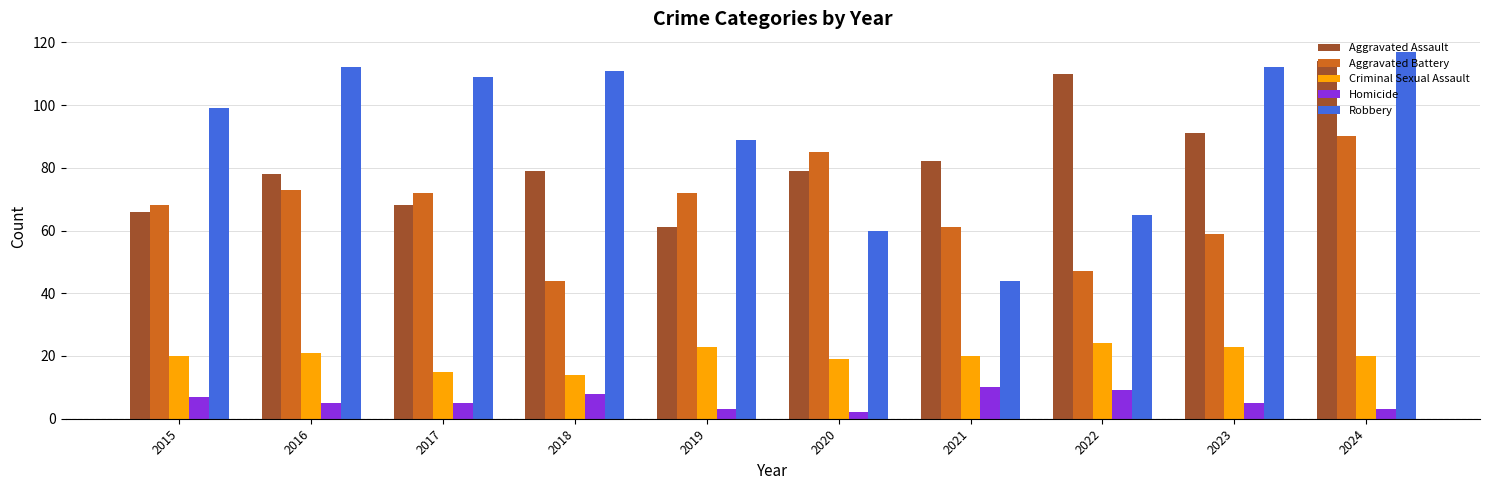

At which category is the sum across all series the highest?

2024